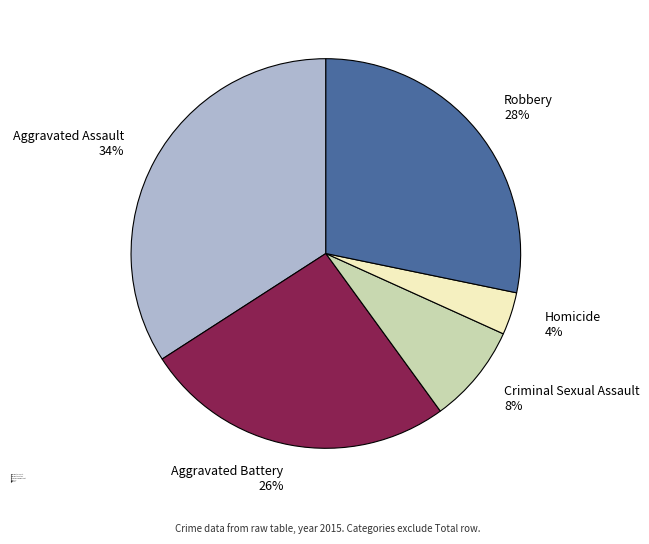

Which category has the biggest portion of the pie?

Aggravated Assault